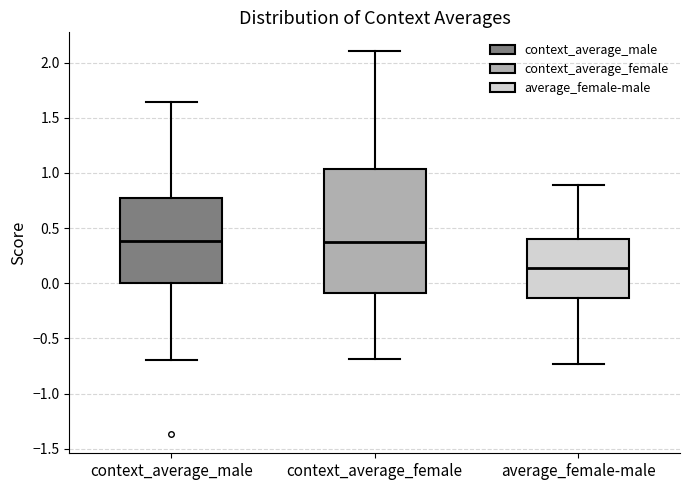

Comparing the boxes themselves (not the whiskers), which one is the tallest?

context_average_female